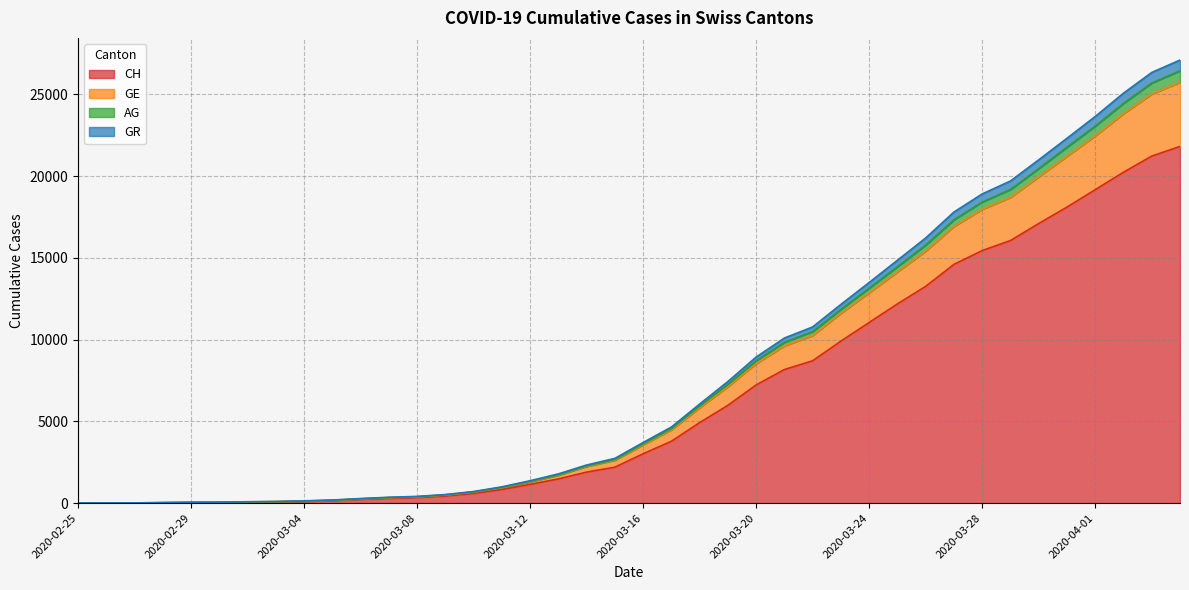

What is the highest value of the CH series?

21813